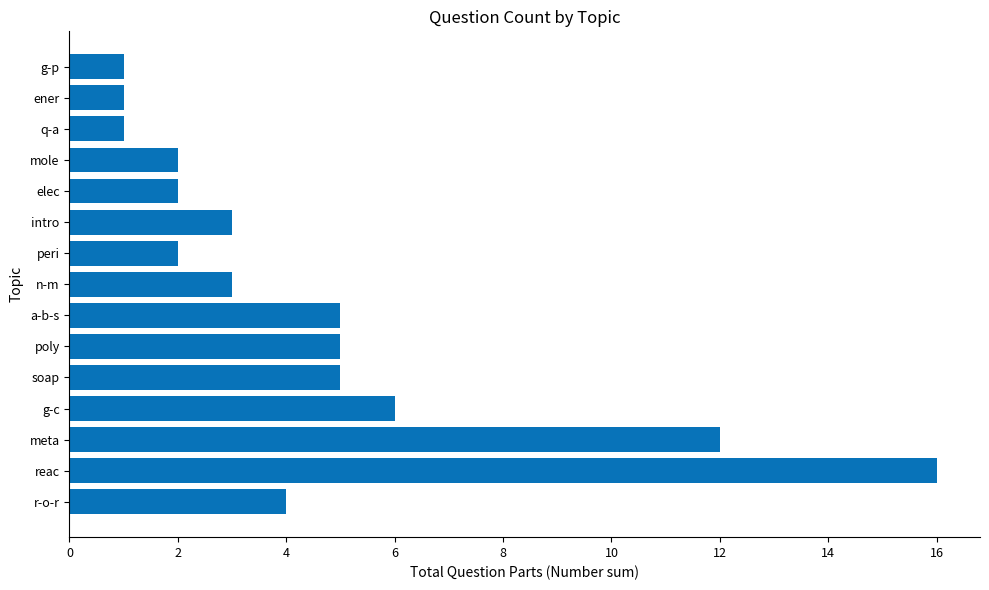

Where is the data nearest to the value 8?

g-c